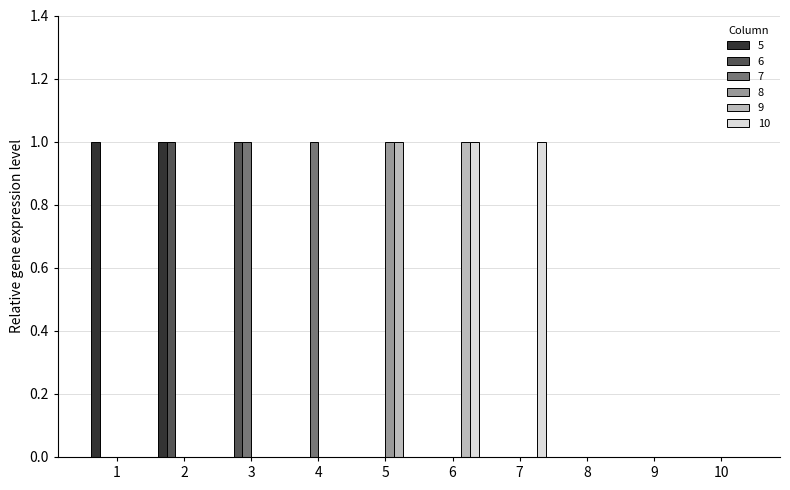

What is the sum of the 5 values at 2 and 1?

2